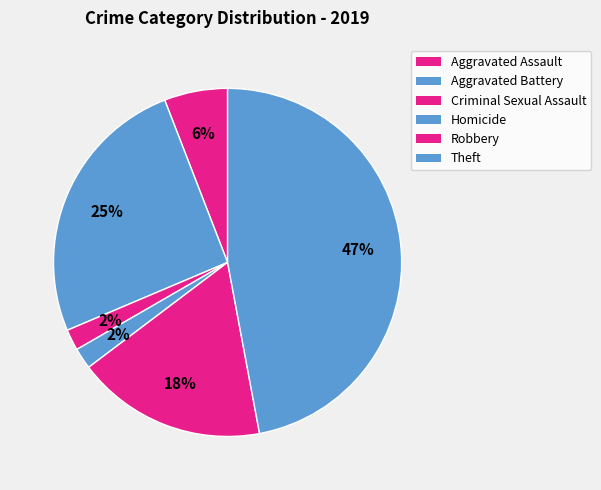

Is the sum of Aggravated Assault and Robbery greater than half?

No